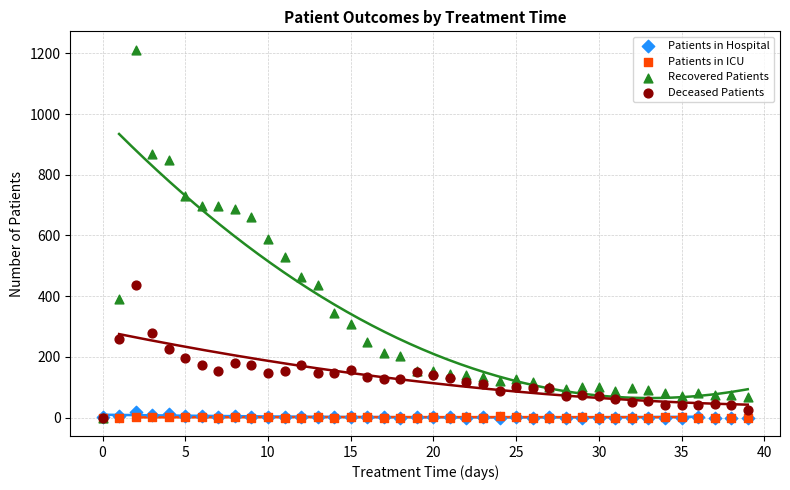

What are all the series names shown in the legend?

Patients in Hospital, Patients in ICU, Recovered Patients, Deceased Patients